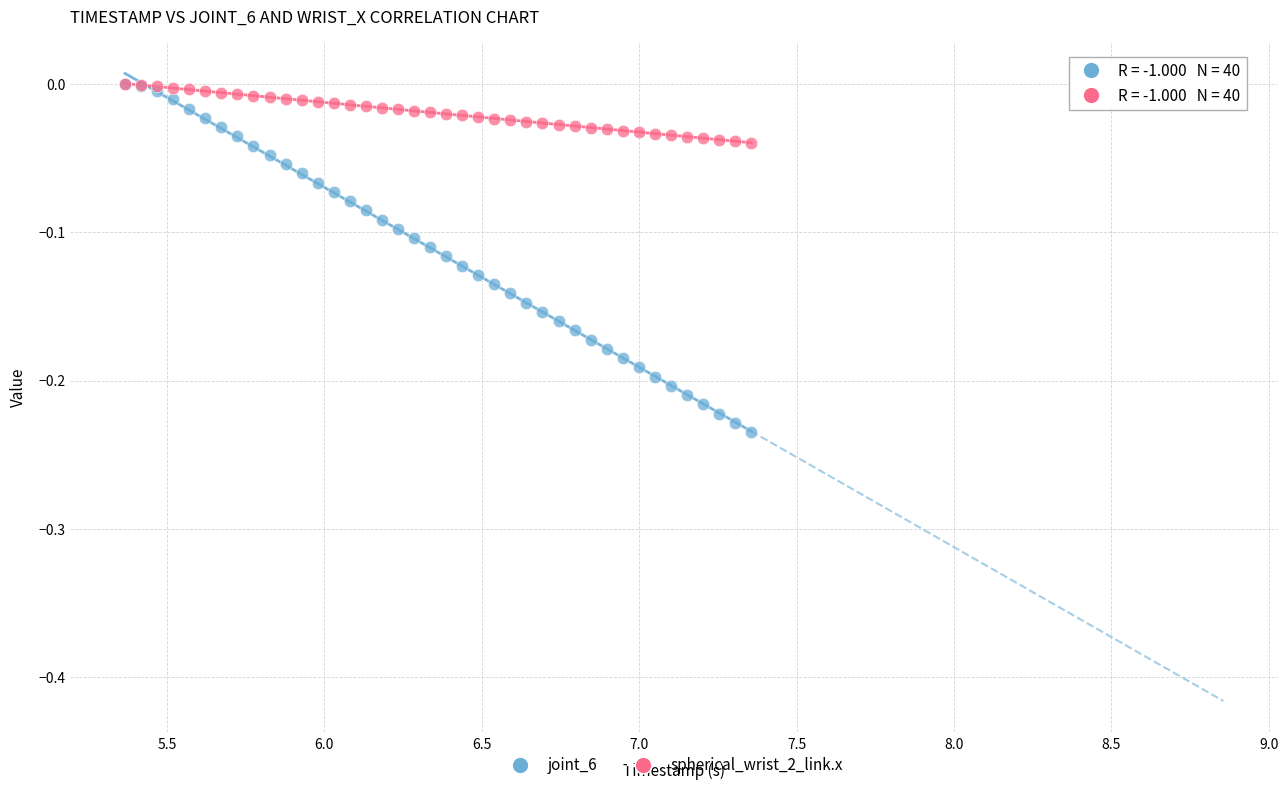

Which series has the widest spread of Y values?

joint_6